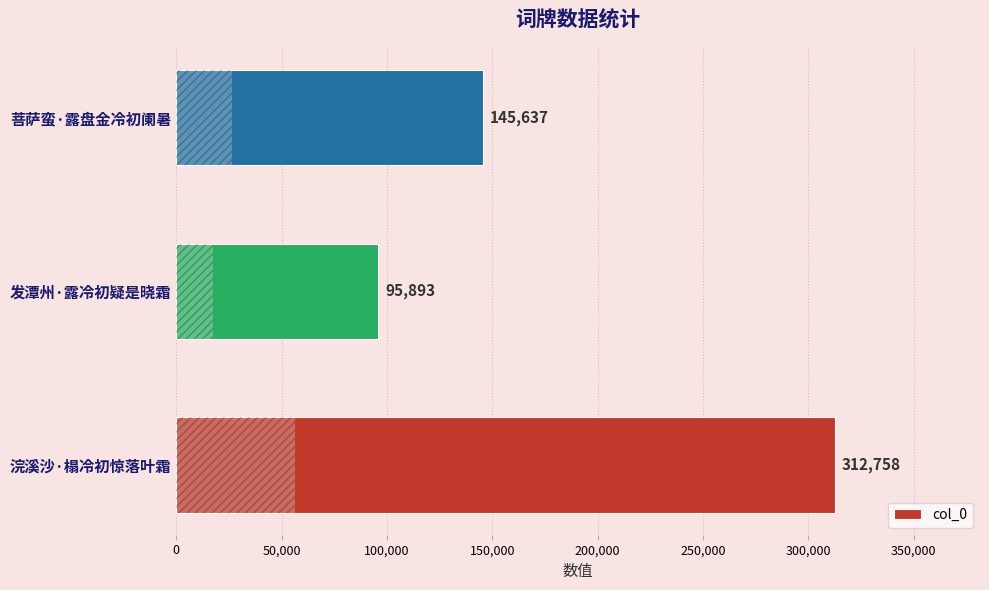

Reading bottom to top, what are all the values shown in this chart?

浣溪沙·榻冷初惊落叶霜=312758	发潭州·露冷初疑是晓霜=95893	菩萨蛮·露盘金冷初阑暑=145637